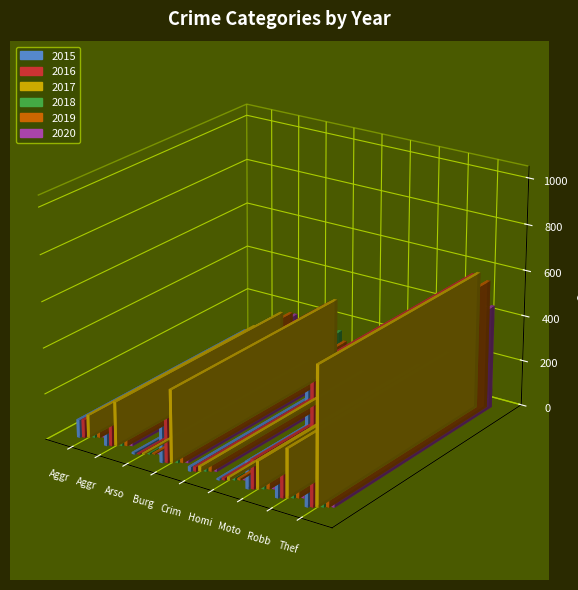

Rank the series by their maximum value, from highest to lowest.

2017, 2016, 2019, 2015, 2018, 2020